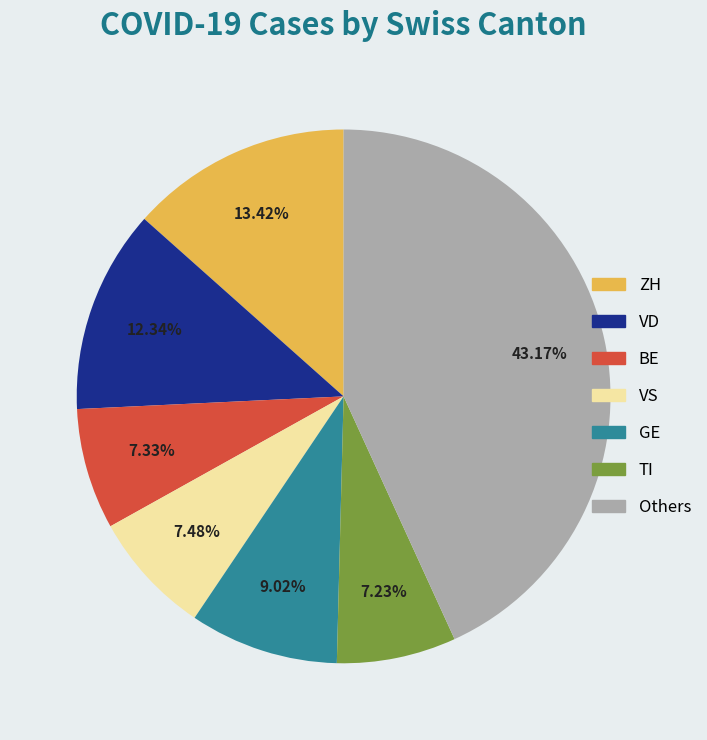

Count the number of slices in the pie.

7